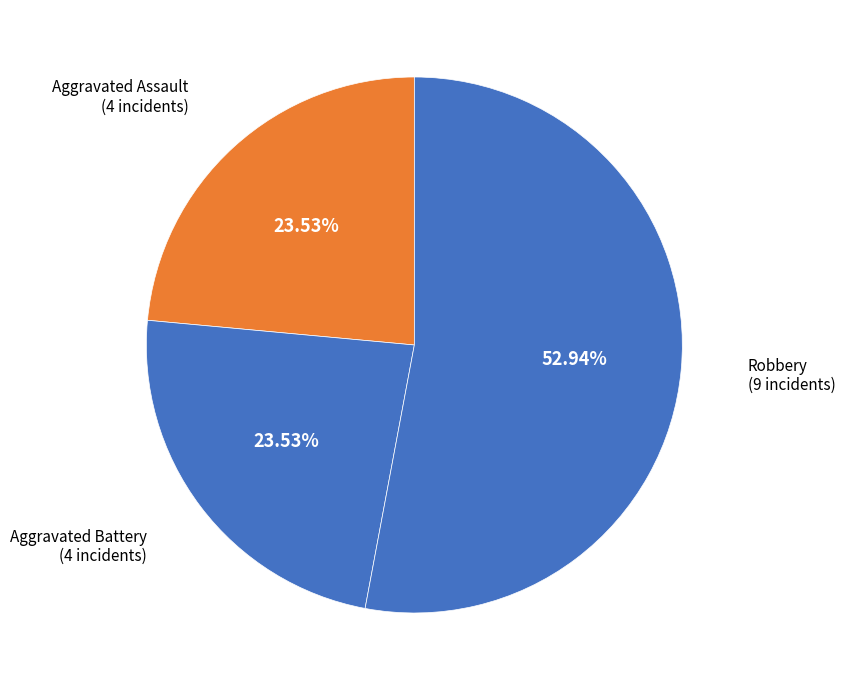

To the nearest percent, what is the difference between the Robbery and Aggravated Assault slice percentages?

29%